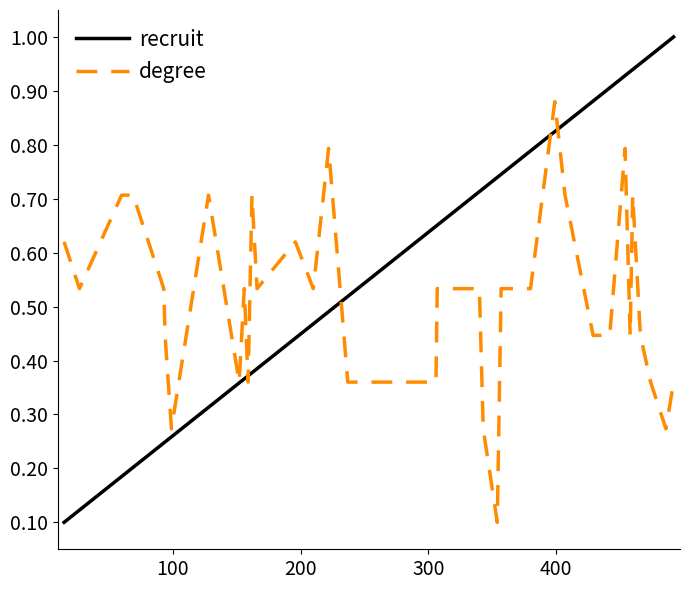

At how many categories does at least one series exceed 0?

40